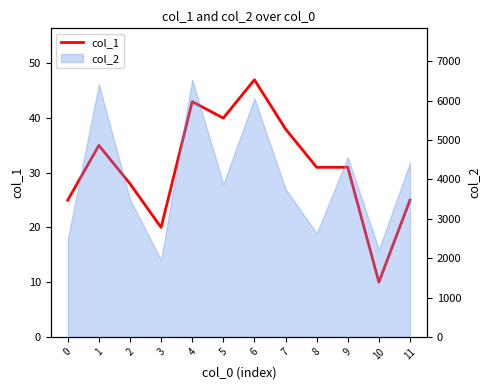

Approximately how many times larger is the value at 9 compared to 3?

1.6